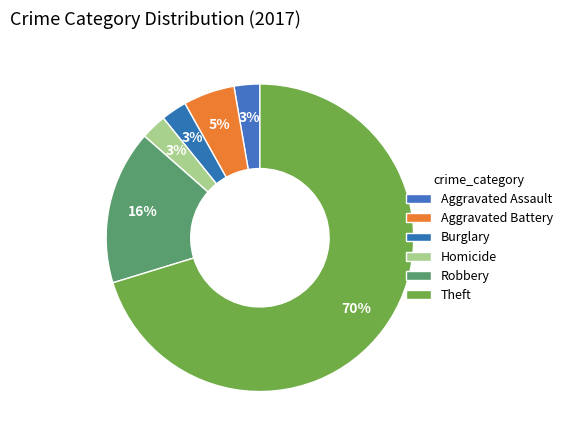

How many slices are in this pie chart?

6